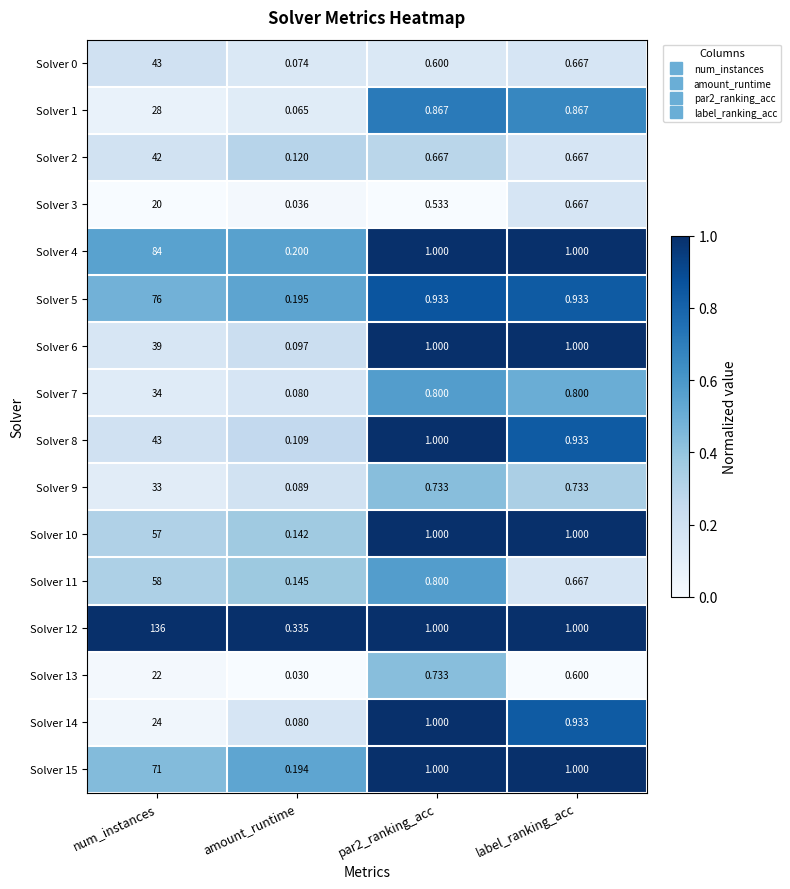

At which category is the sum across all series the highest?

num_instances